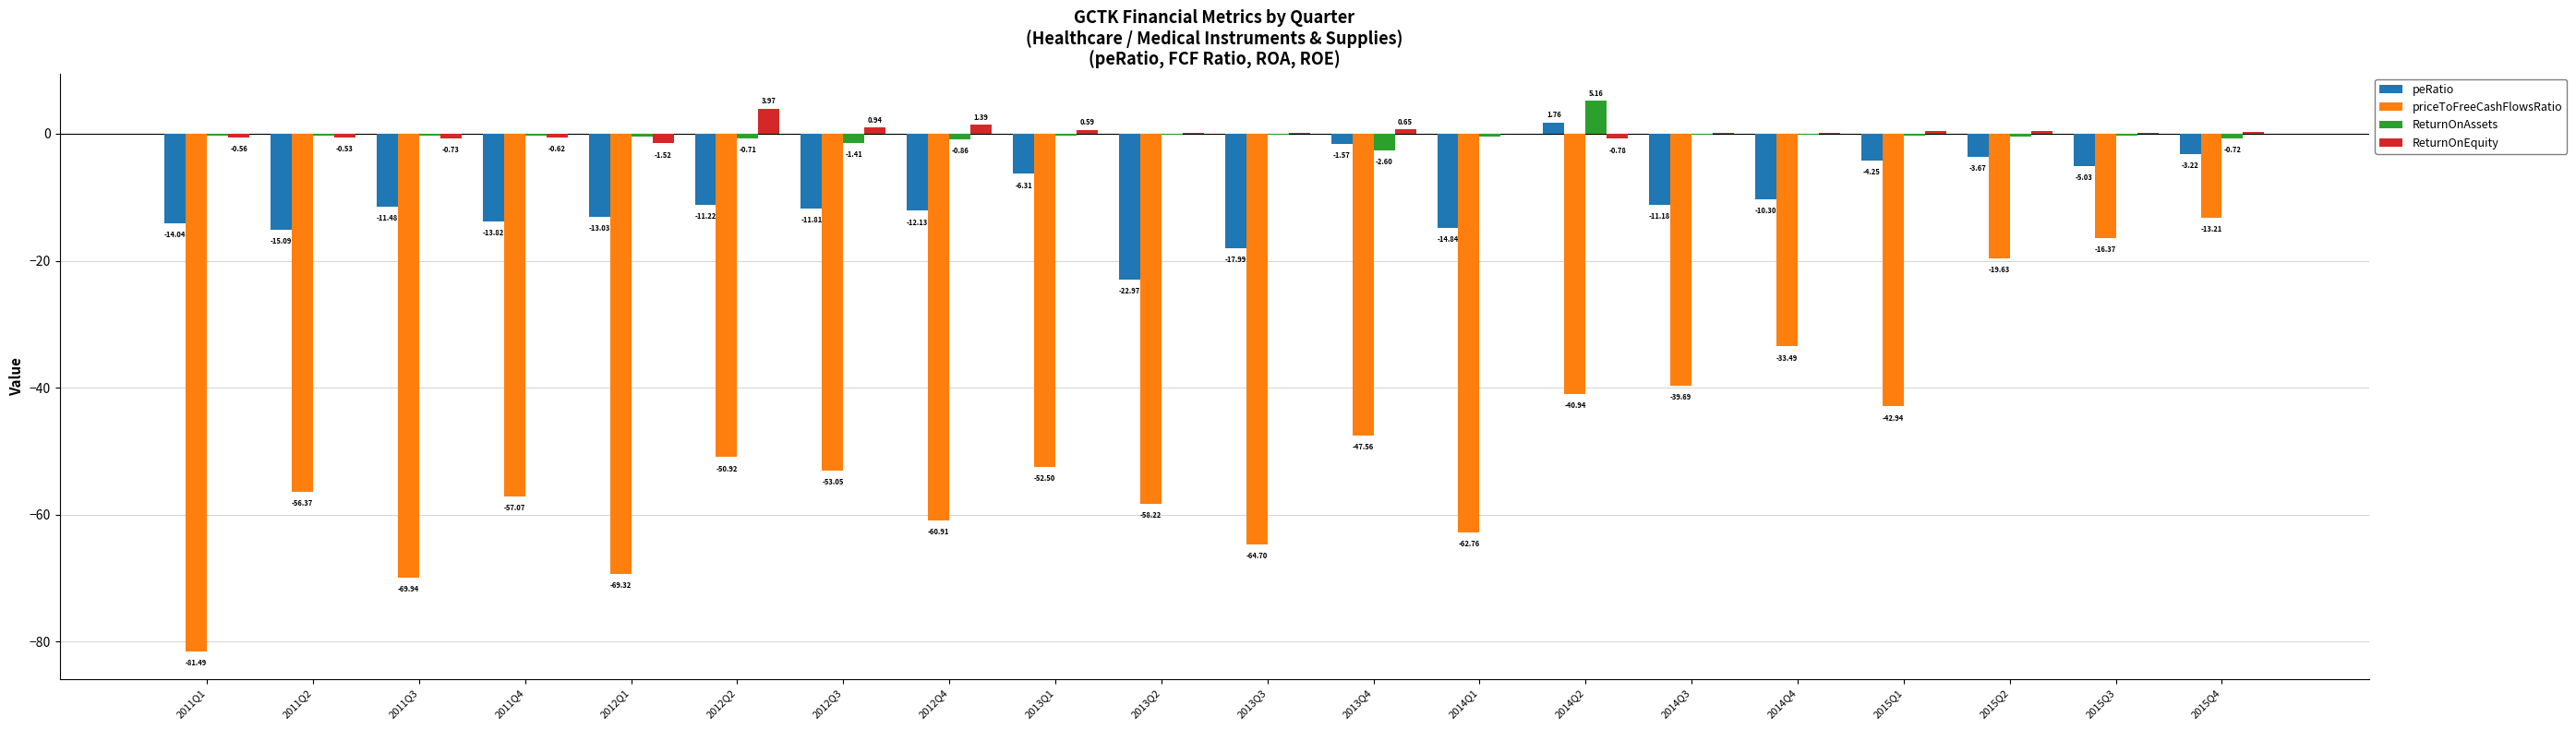

Are the bars grouped side by side (vs. stacked)?

Yes